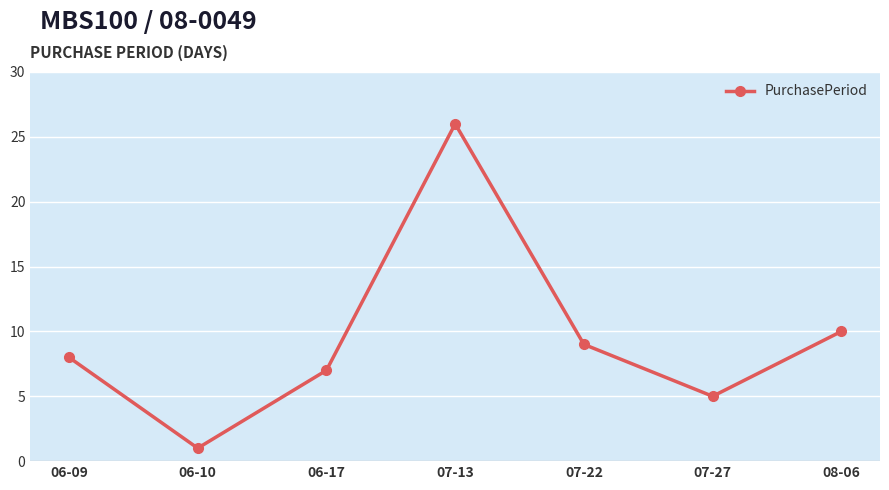

List the labels in order of value, largest first.

07-13, 08-06, 07-22, 06-09, 06-17, 07-27, 06-10